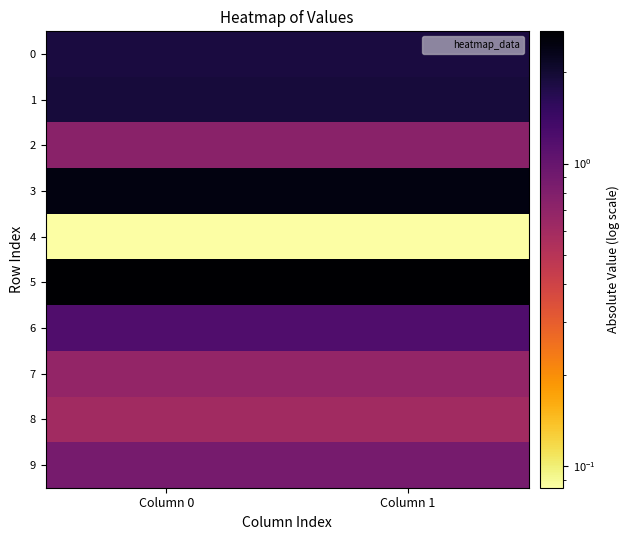

Which label corresponds to the smallest value in the chart?

Column 1